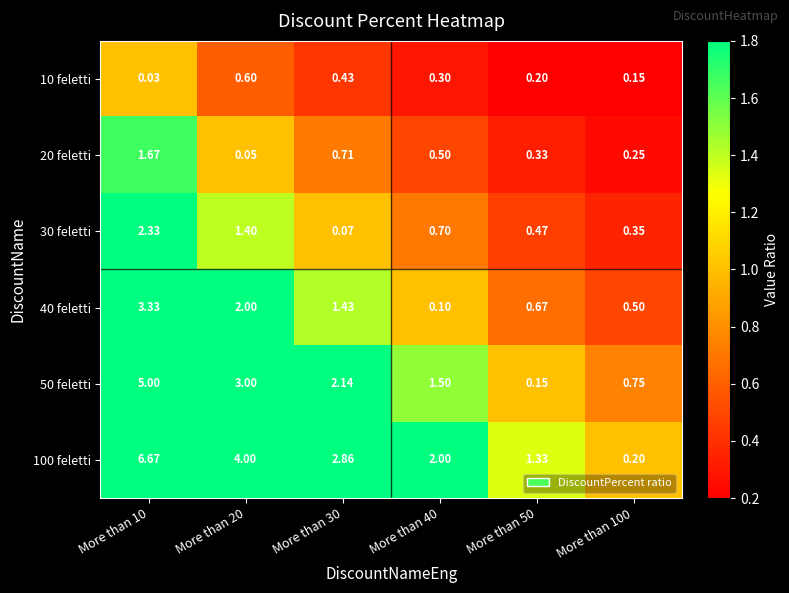

Which label corresponds to the smallest value in the chart?

More than 10